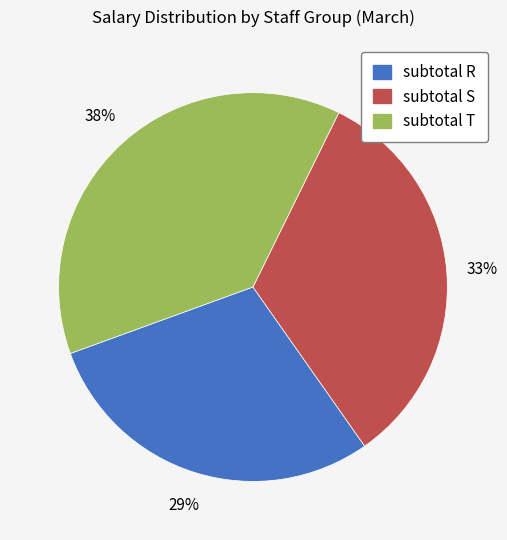

To the nearest percent, what is the difference between the largest and smallest slice percentages?

9%